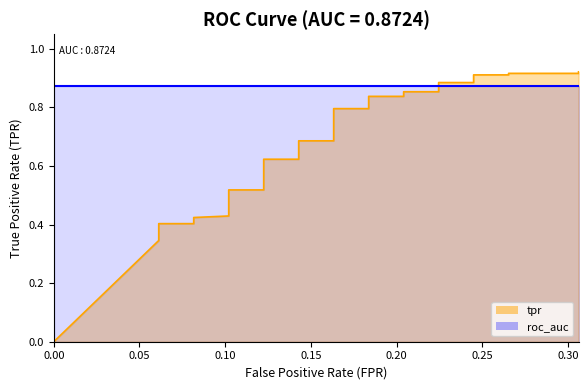

What is the maximum value shown in the chart?

0.9